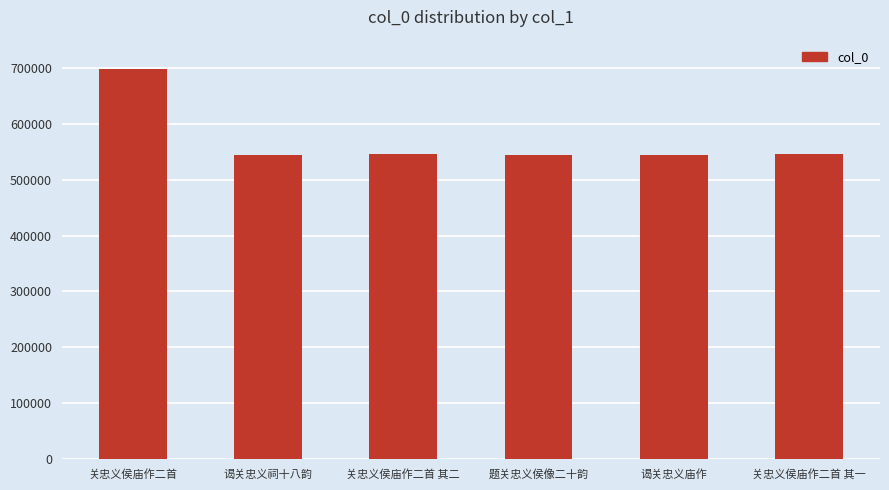

What is the difference between the values at 关忠义侯庙作二首 其一 and 谒关忠义庙作?

2352